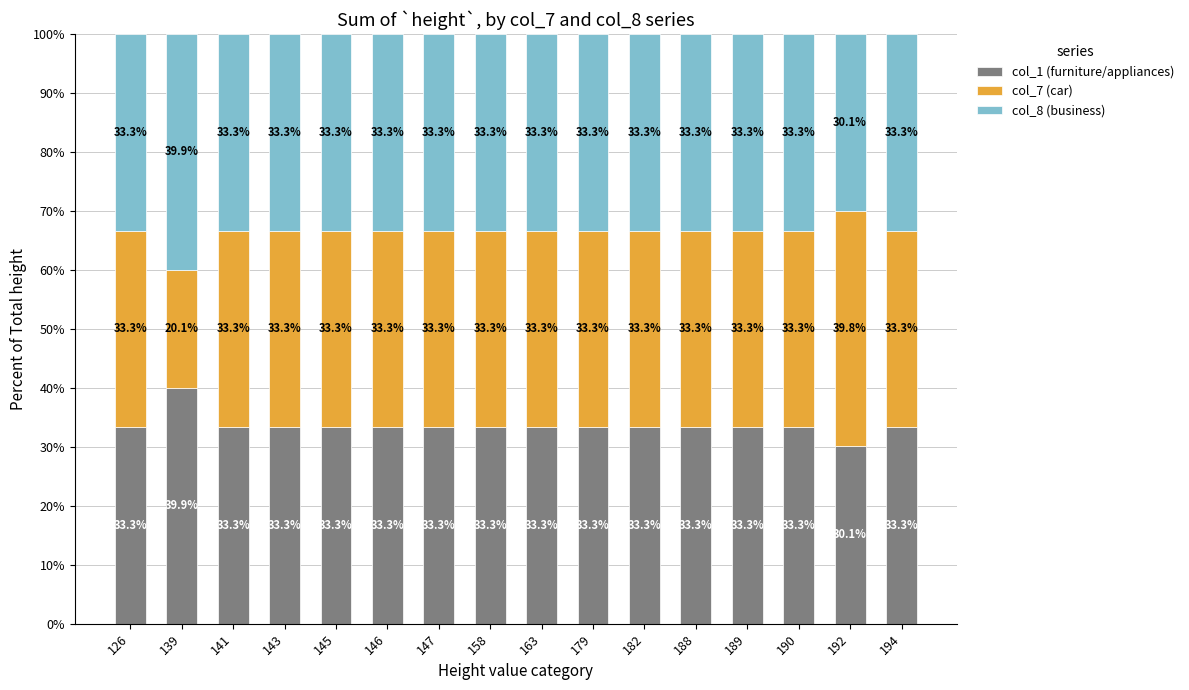

What is the difference between the maximum and minimum values in the col_1 (furniture/appliances) series?

9.8